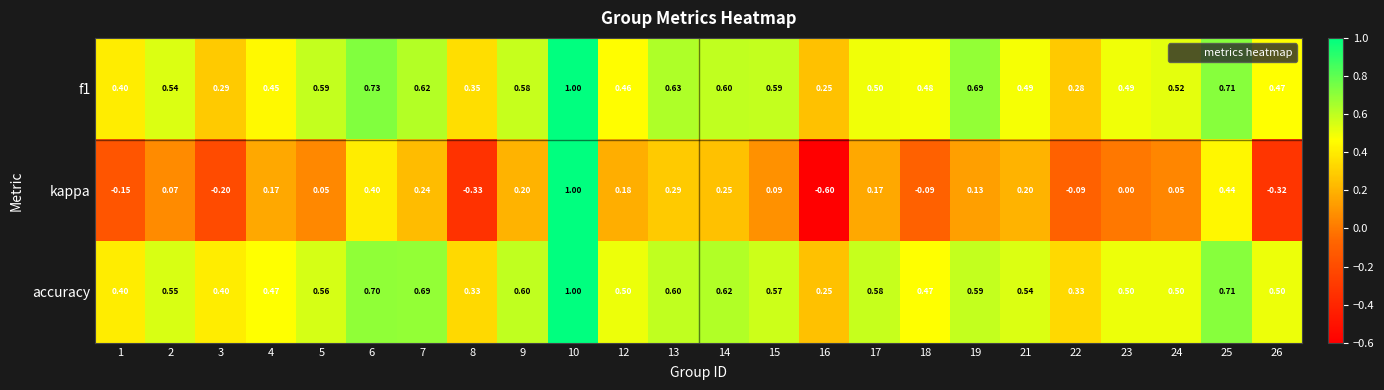

Between 8 and 9, which series saw the biggest shift?

kappa